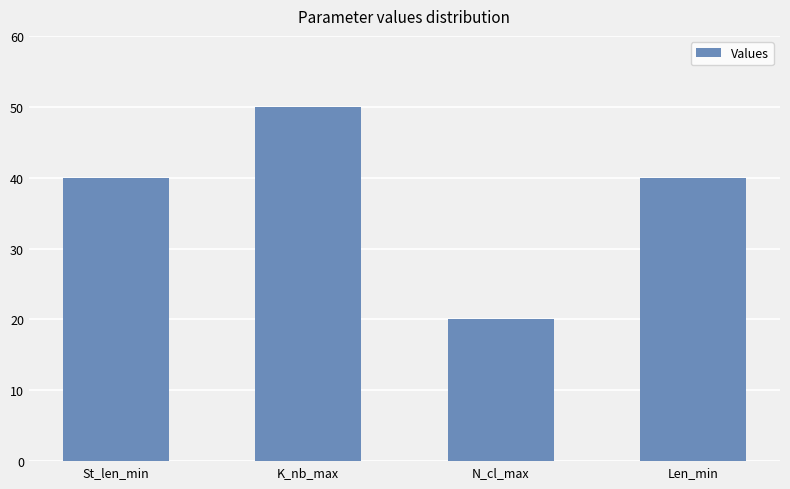

What is the difference between the maximum and minimum values?

30